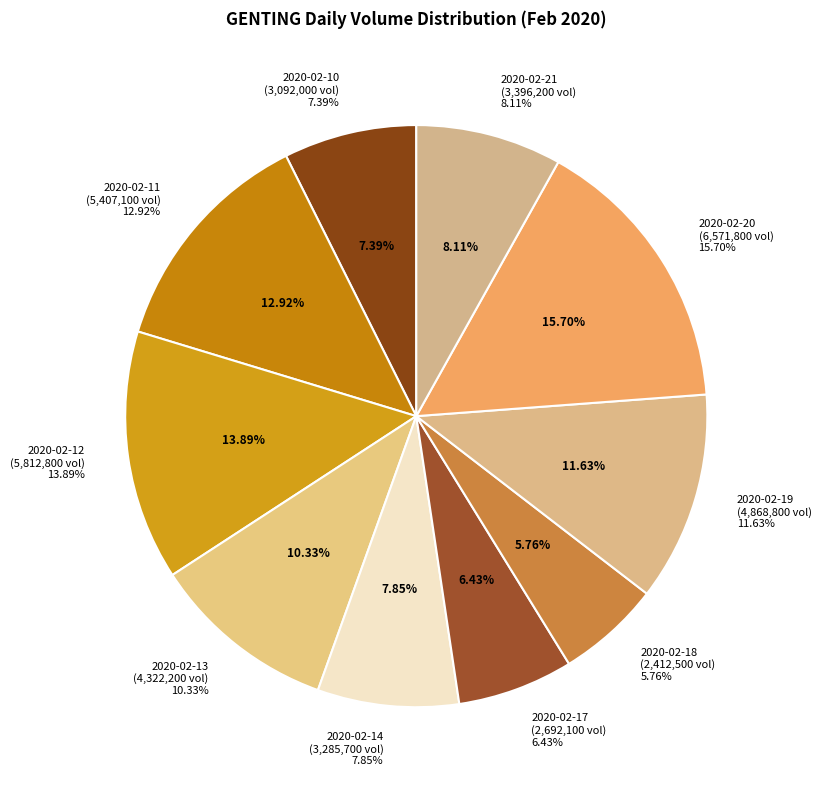

Which has a higher value, 2020-02-13 or 2020-02-11?

2020-02-11